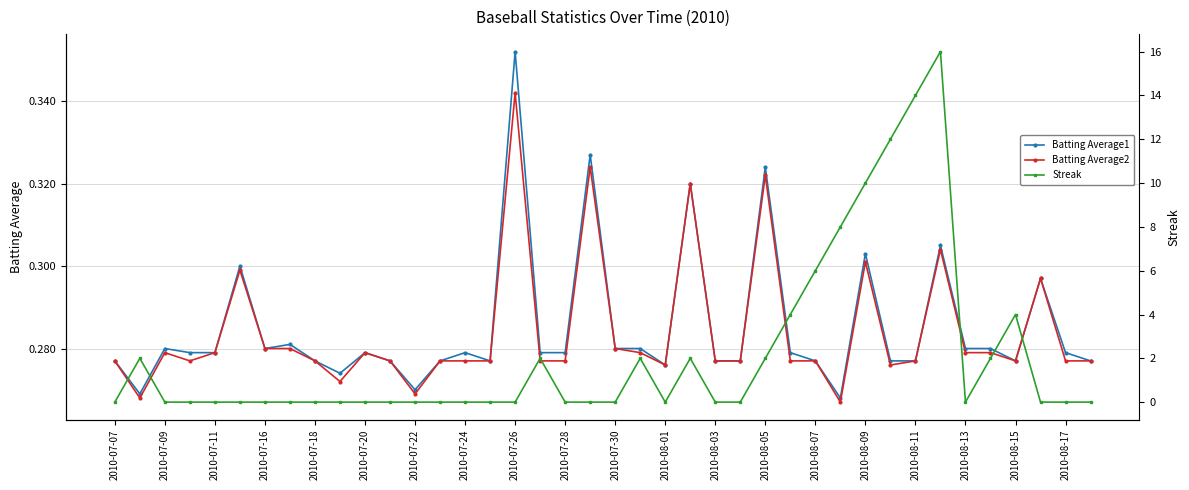

The value of Batting Average1 at 2010-08-03 is 0.5. True or false?

False